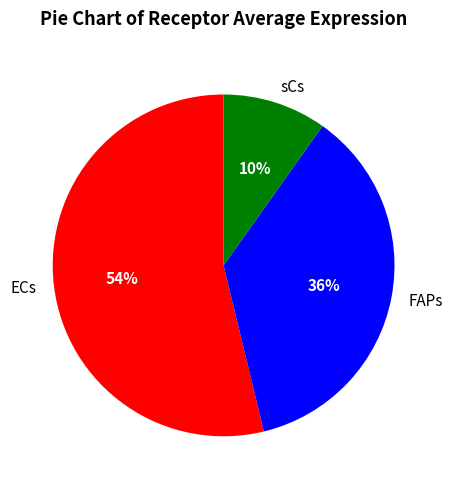

Which has a higher value, FAPs or ECs?

ECs